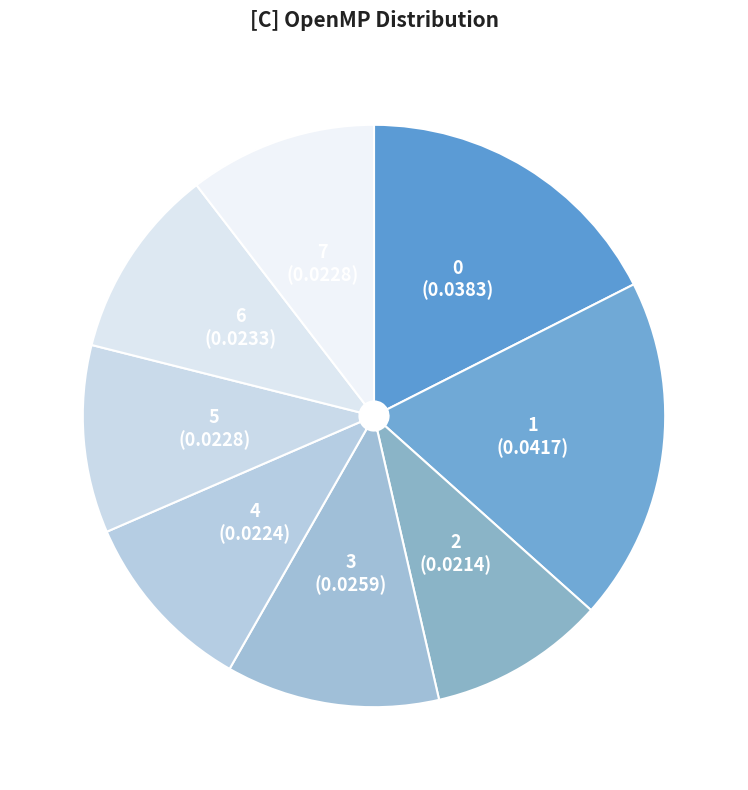

Which category has the biggest portion of the pie?

1